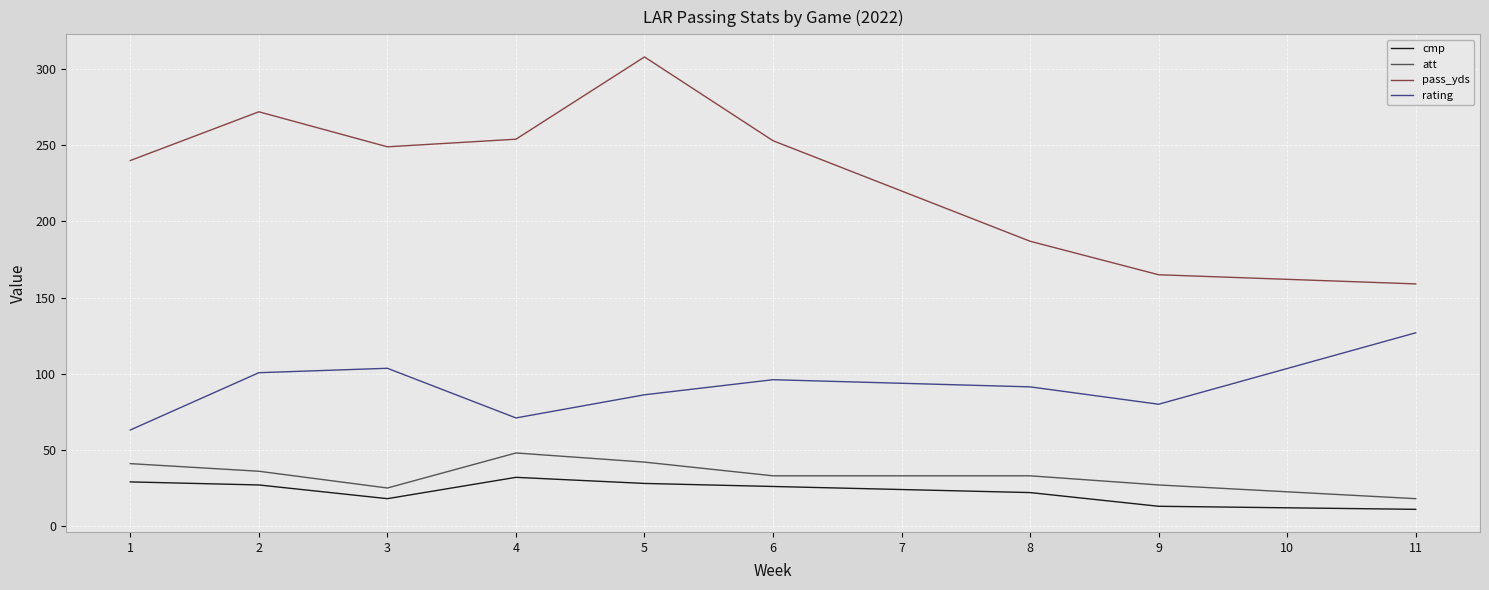

True or false: rating and pass_yds intersect in this chart.

False